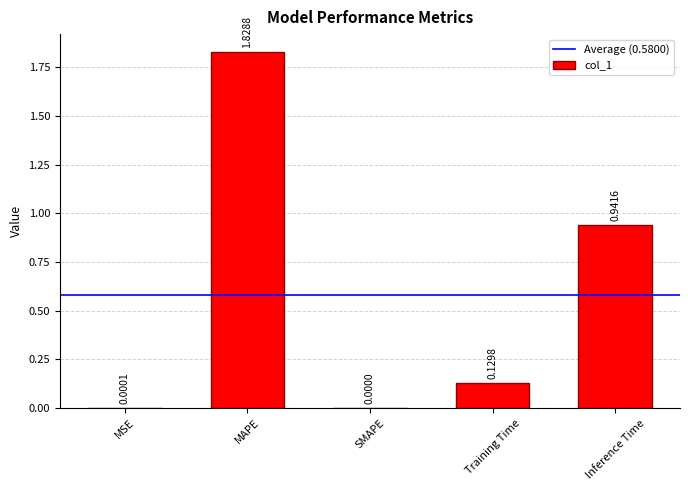

What is the sum of all values?

2.9